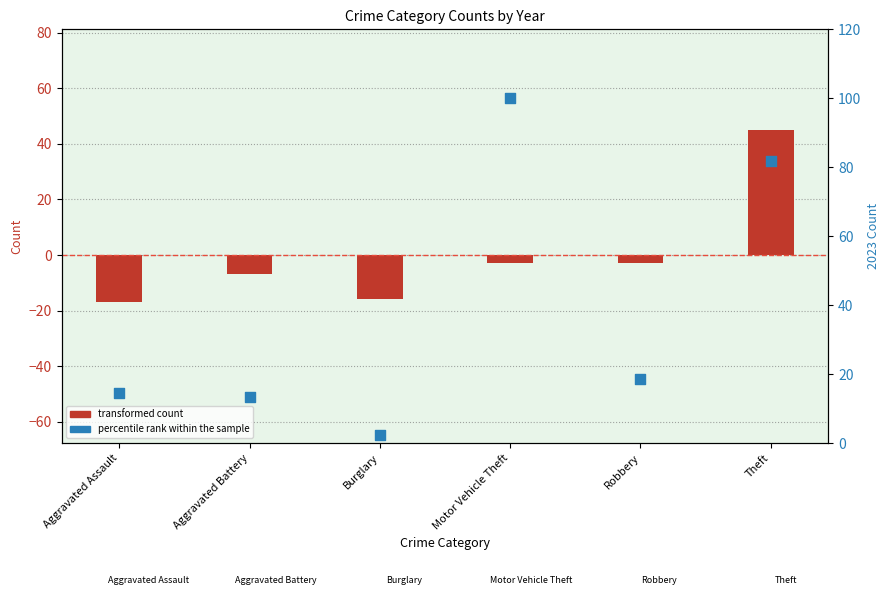

What are all the series names shown in the legend?

transformed count, percentile rank within the sample